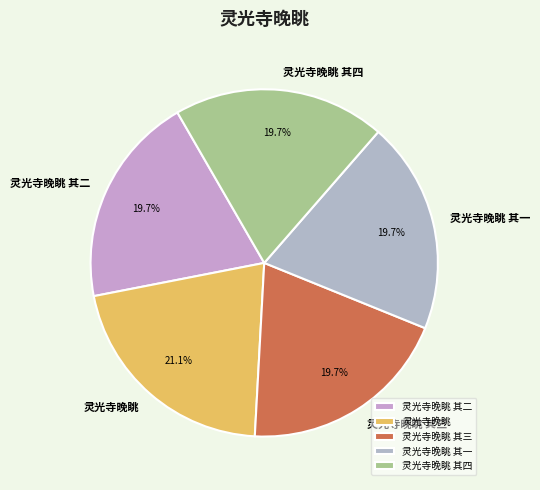

Between 灵光寺晚眺 and 灵光寺晚眺 其一, which is larger?

灵光寺晚眺